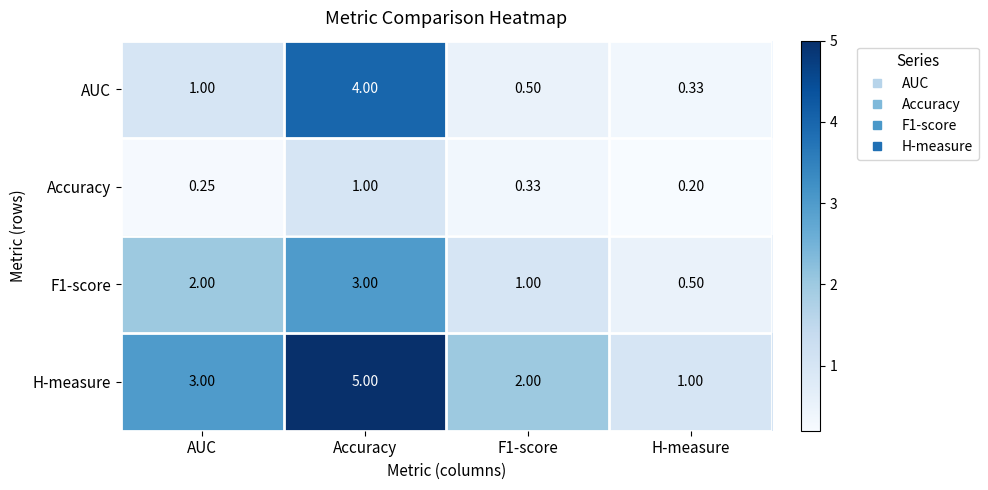

At which category is the sum across all series the highest?

Accuracy